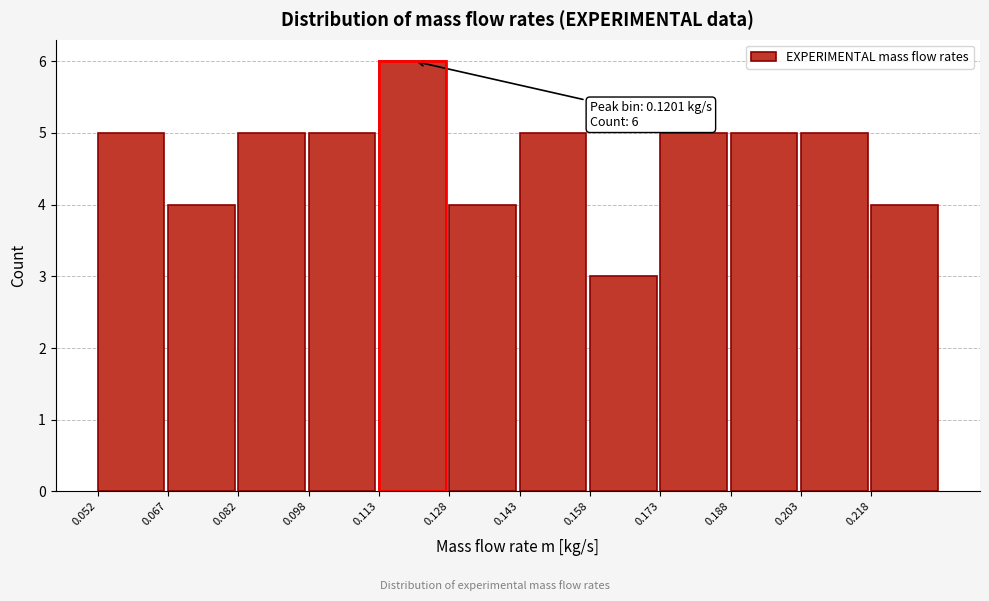

Over which range of the x-axis is the bar tallest?

0.112 to 0.128